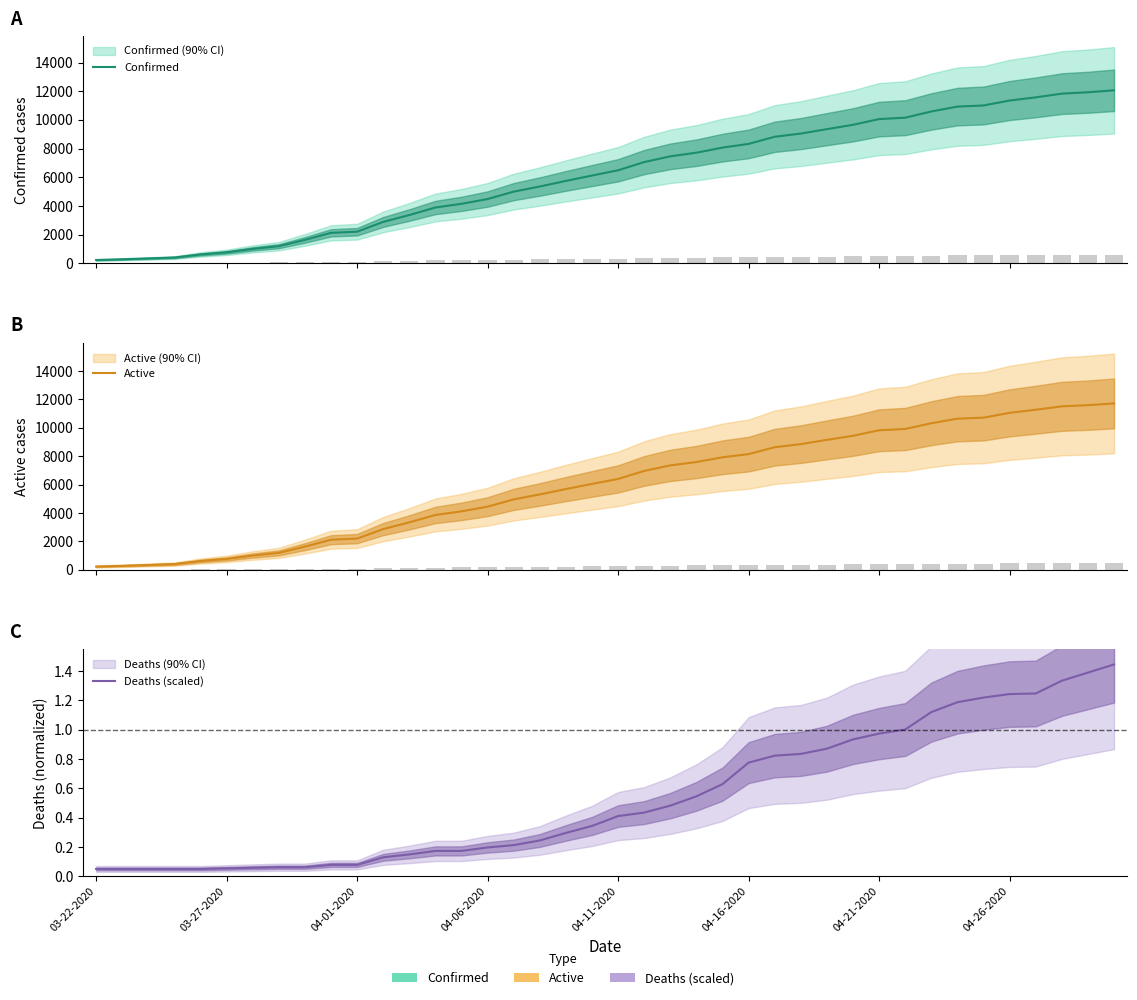

Where is Deaths (scaled) nearest to the value 0?

03-22-2020